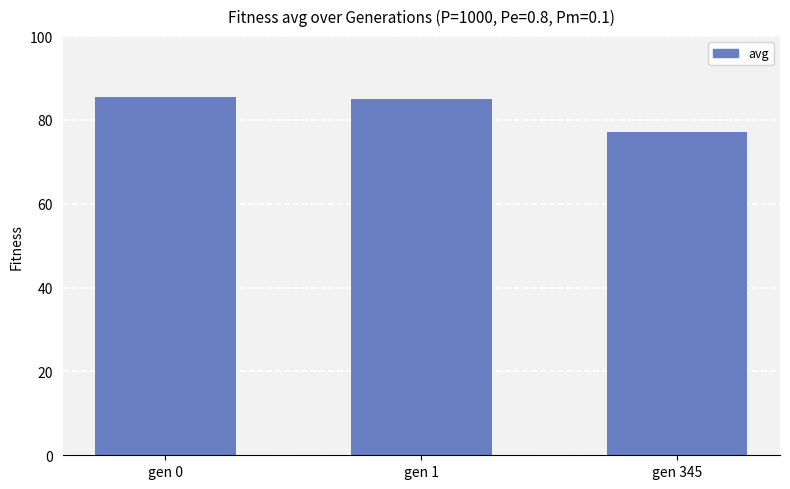

What is the difference between the maximum and minimum values?

8.3